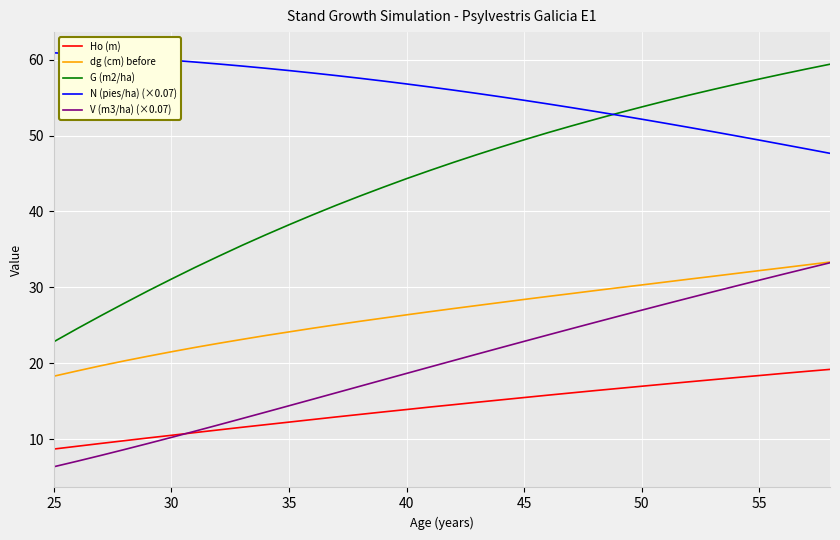

What is the maximum value for Ho (m)?

19.2